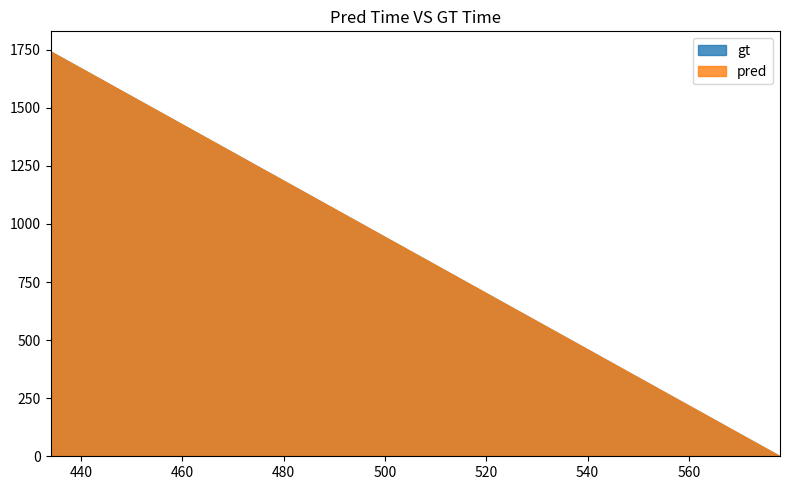

Does the chart have visible grid lines?

No